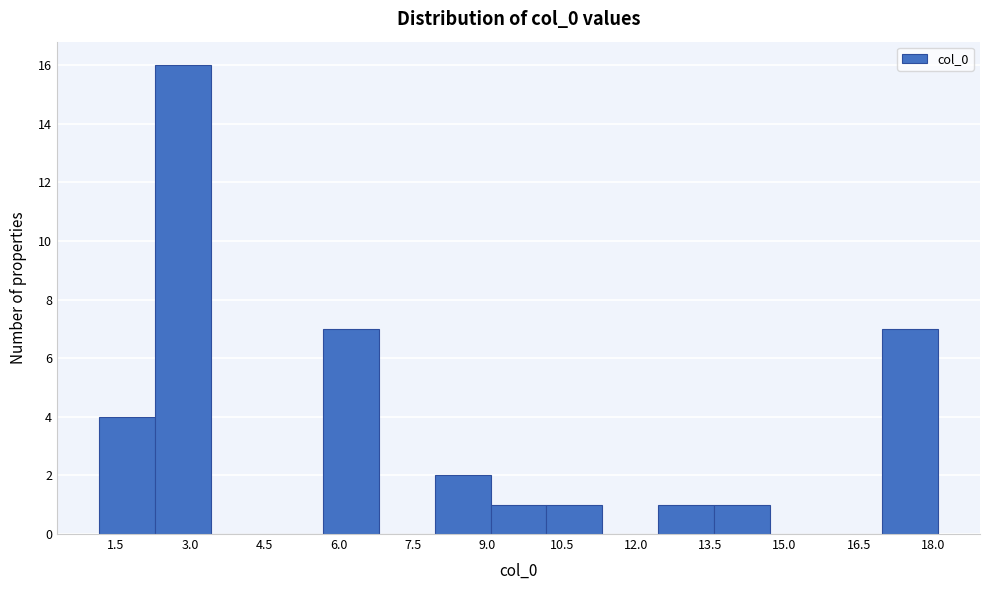

Reading left to right, transcribe this chart: for each bar, give the range it covers on the x-axis and its height. Neither the bar edges nor the heights are printed on the chart, so give them approximately, as read against the axes.

1.2 to 2.2: 4
2.2 to 3.4: 16
3.4 to 4.6: 0
4.6 to 5.6: 0
5.6 to 6.8: 7
6.8 to 8.0: 0
8.0 to 9.0: 2
9.0 to 10.2: 1
10.2 to 11.4: 1
11.4 to 12.4: 0
12.4 to 13.6: 1
13.6 to 14.8: 1
14.8 to 15.8: 0
15.8 to 17.0: 0
17.0 to 18.0: 7